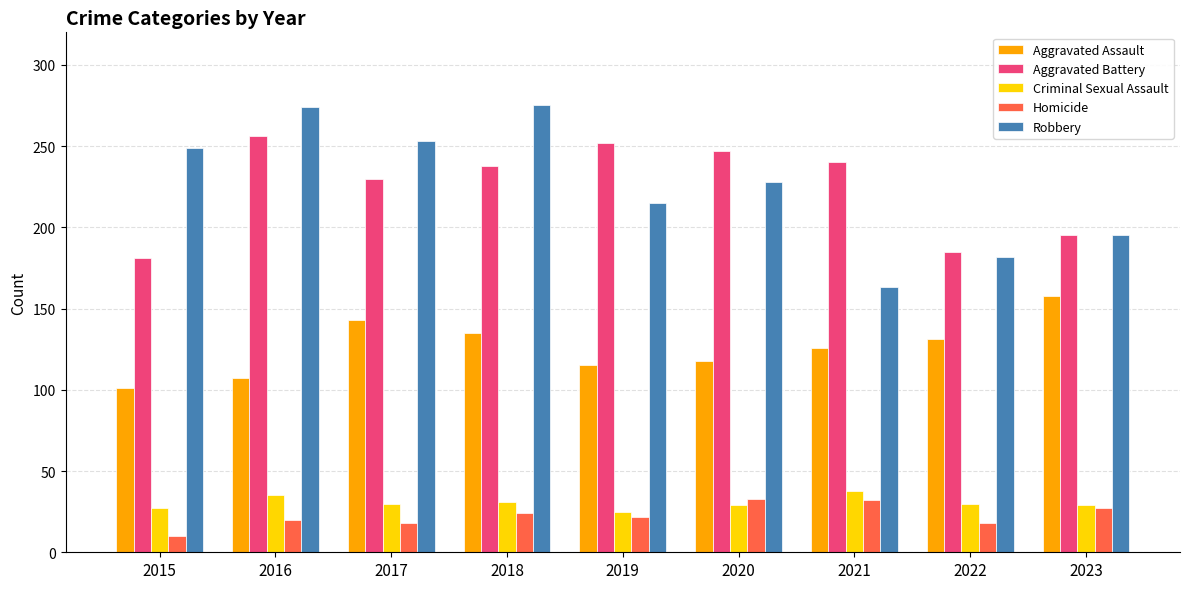

Is the value of Aggravated Assault at 2023 greater than the value of Criminal Sexual Assault at 2020?

Yes